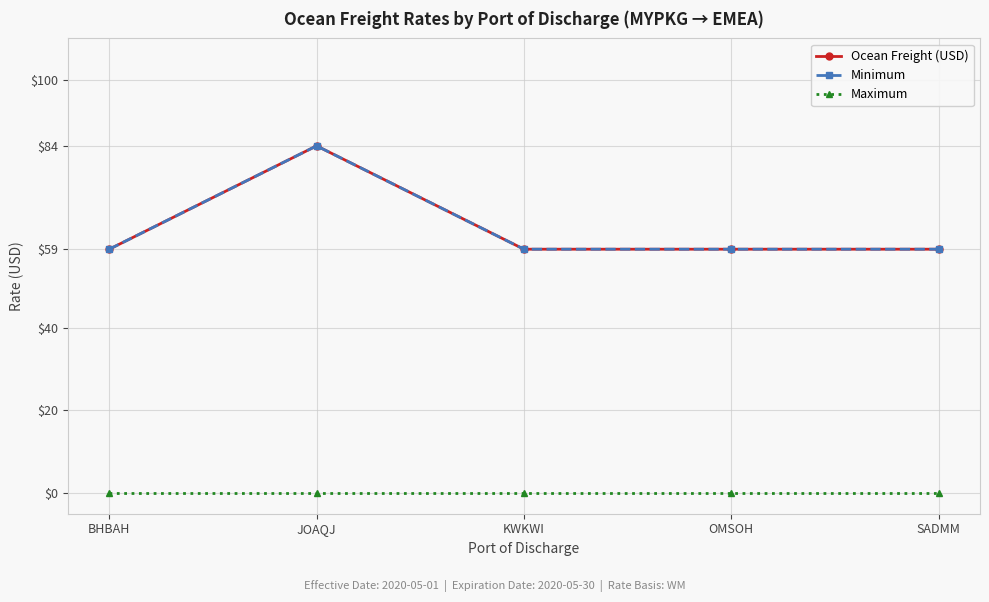

In Minimum, how many points are higher than both neighbors (excluding endpoints)?

1